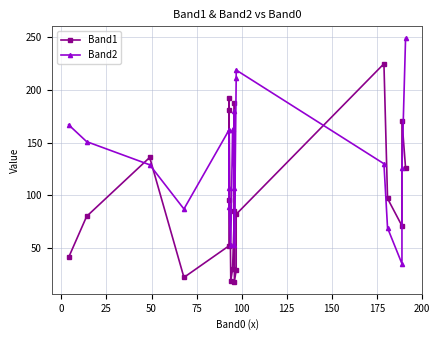

How many data points in Band2 are above 130?

9